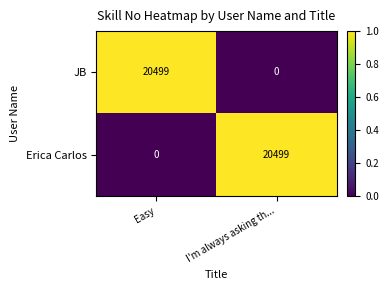

Where is JB nearest to the value 10249?

I'm always asking th...